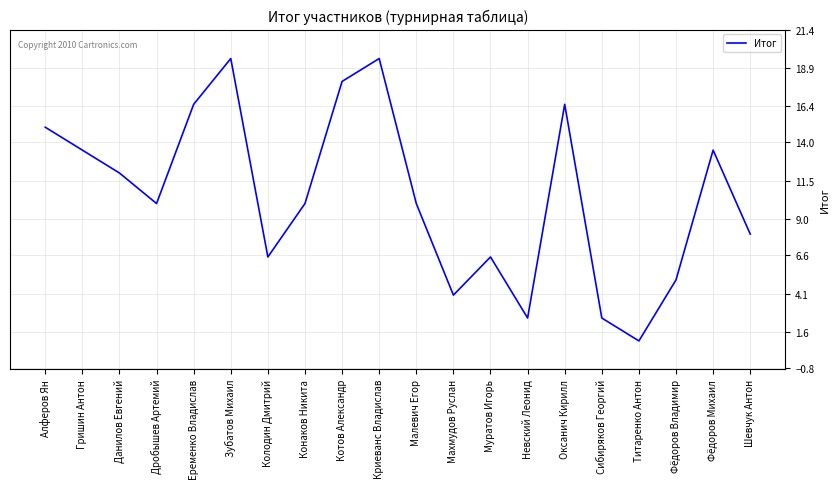

The value at Криеванс Владислав is 19.5. True or false?

True